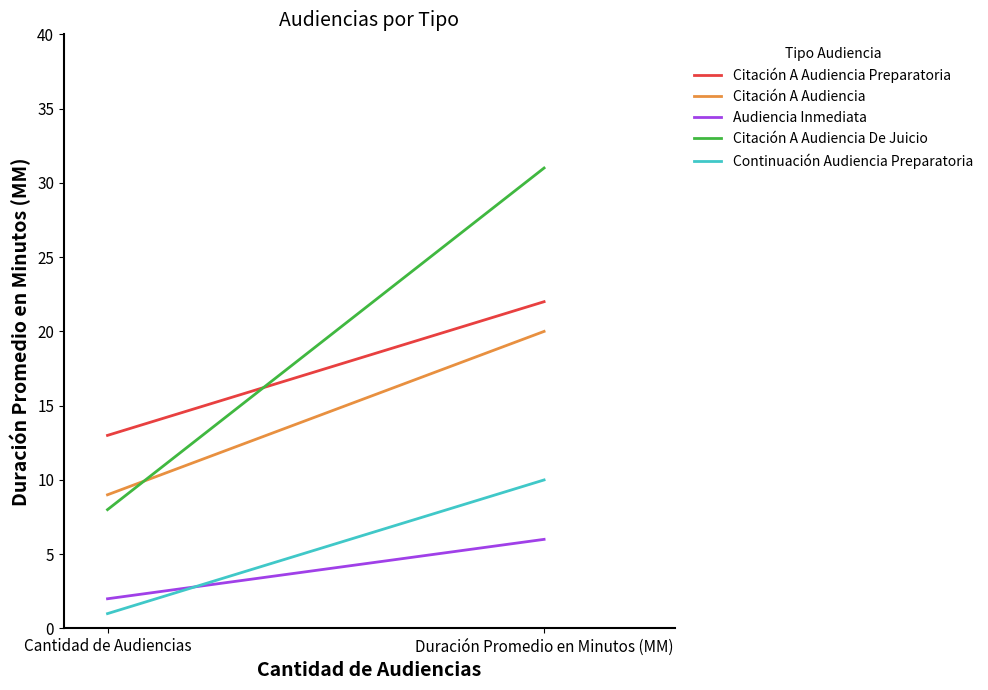

What is the value of the Continuación Audiencia Preparatoria point at the 1st from the left?

1